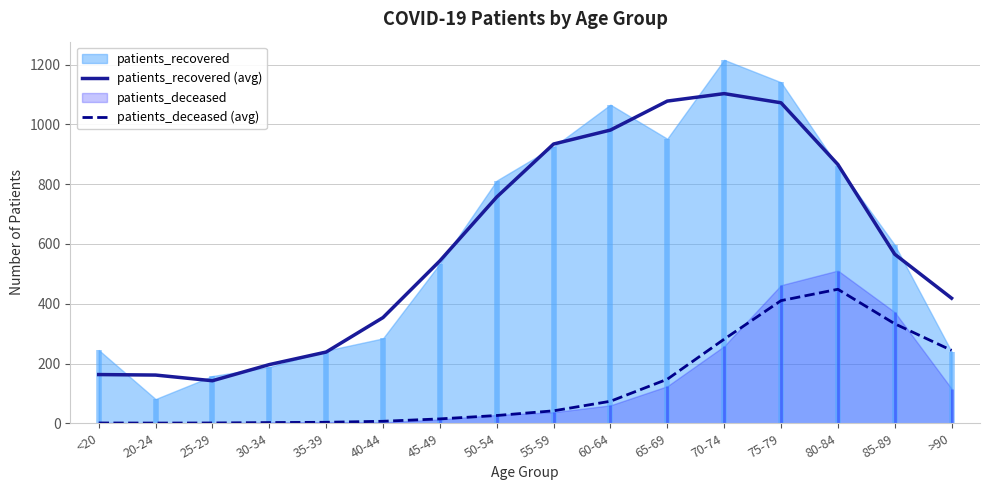

What is the label of the 1st point from the left?

<20